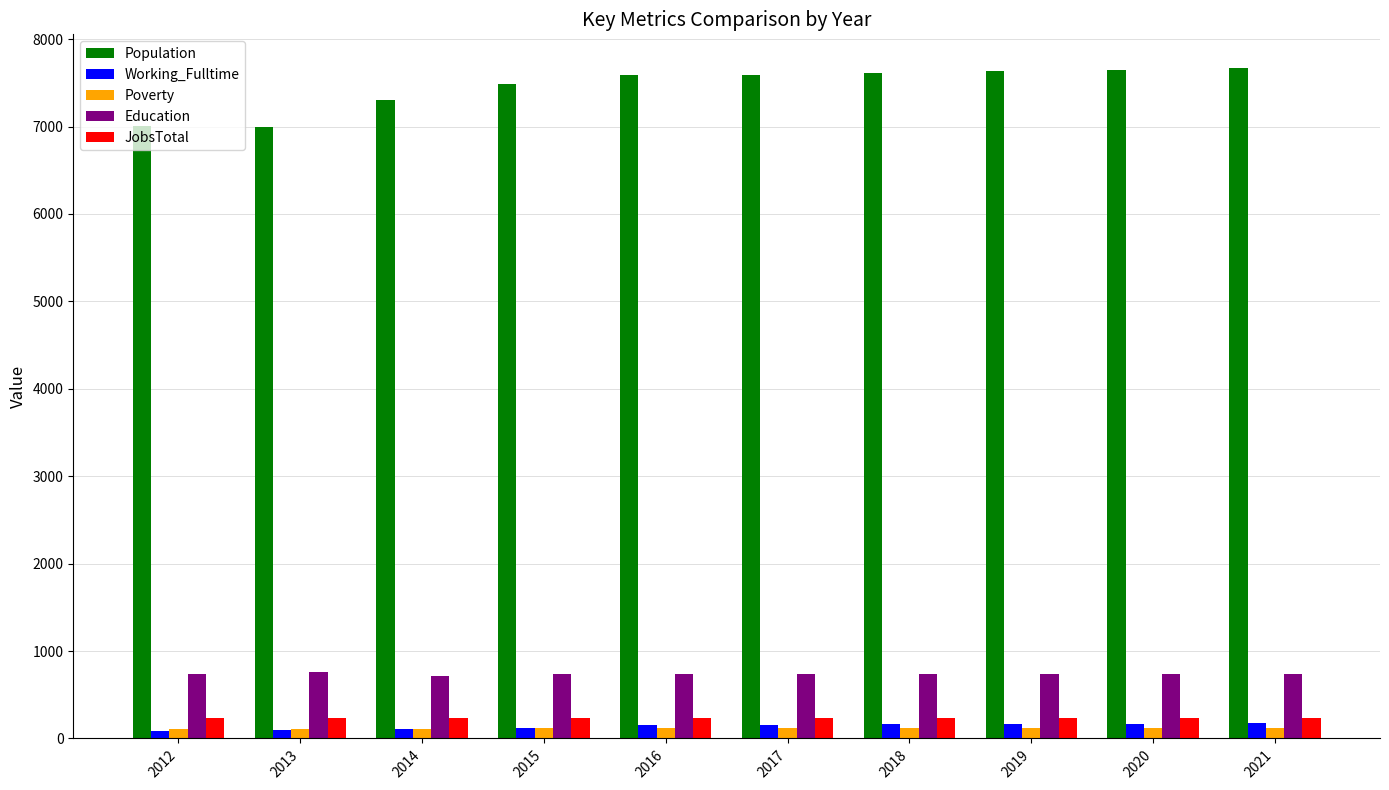

Is the value of Poverty at 2020 greater than the value of JobsTotal at 2013?

No